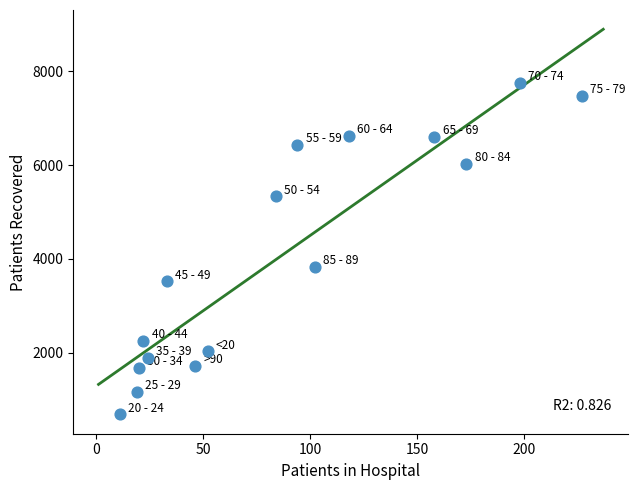

What Y value in the scatter plot is closest to 4217?

3823